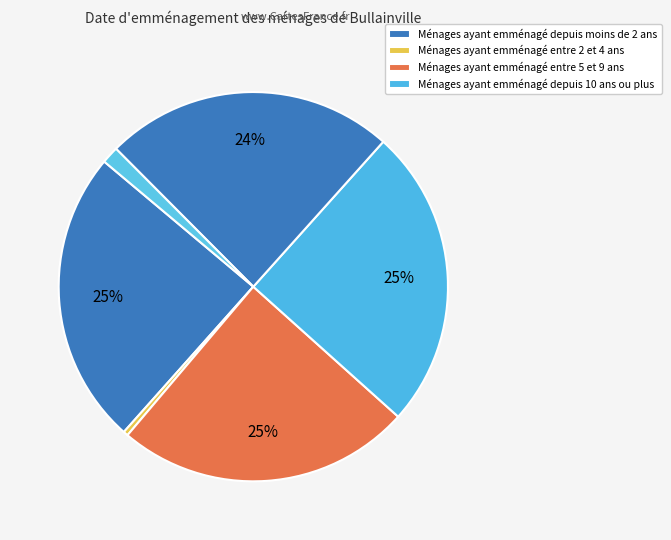

To the nearest percent, what is the difference between the largest and smallest slice percentages?

25%